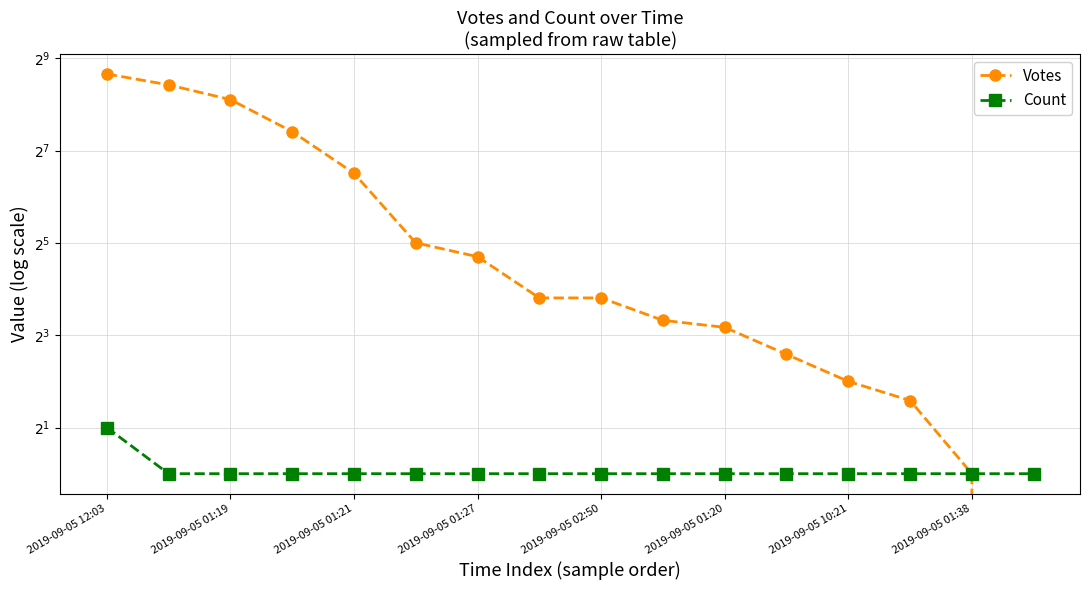

Where is Count nearest to the value 1?

2019-09-05 01:19